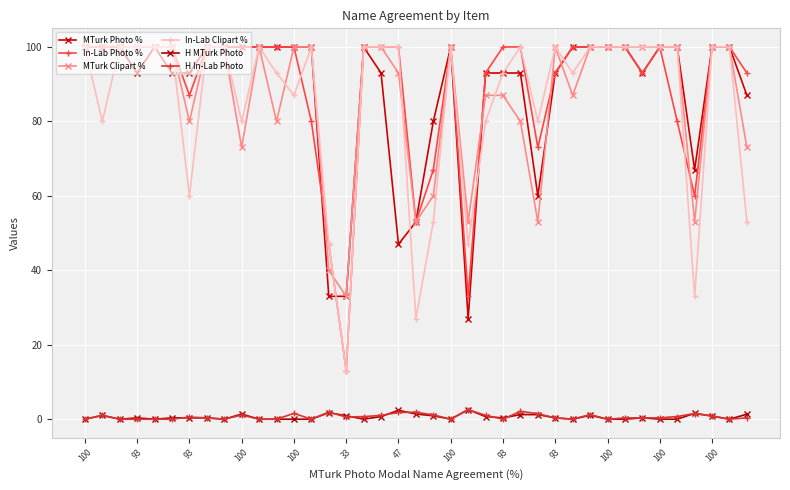

How many lines are shown in the chart?

6